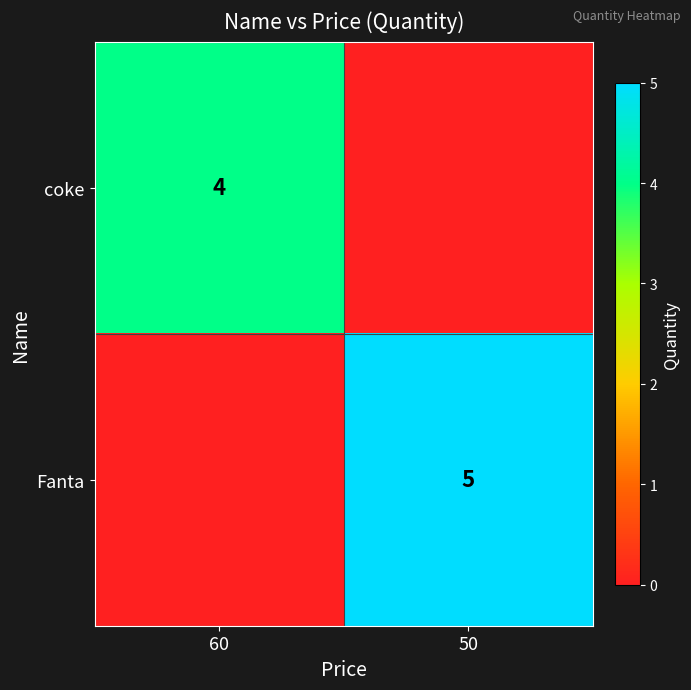

What is the spread (max minus min) of values at 60?

4